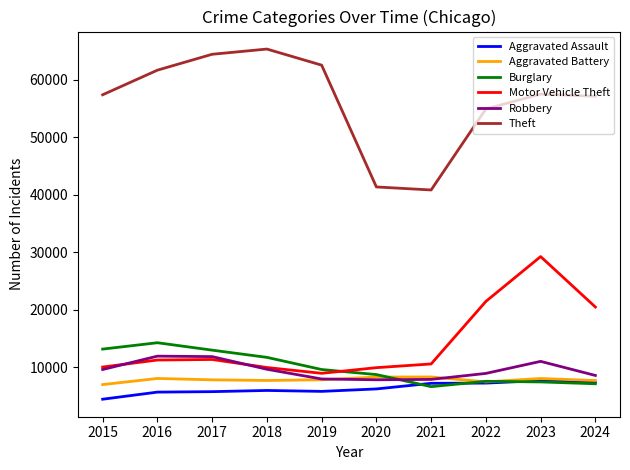

Which category has the lowest value in the Motor Vehicle Theft series?

2019